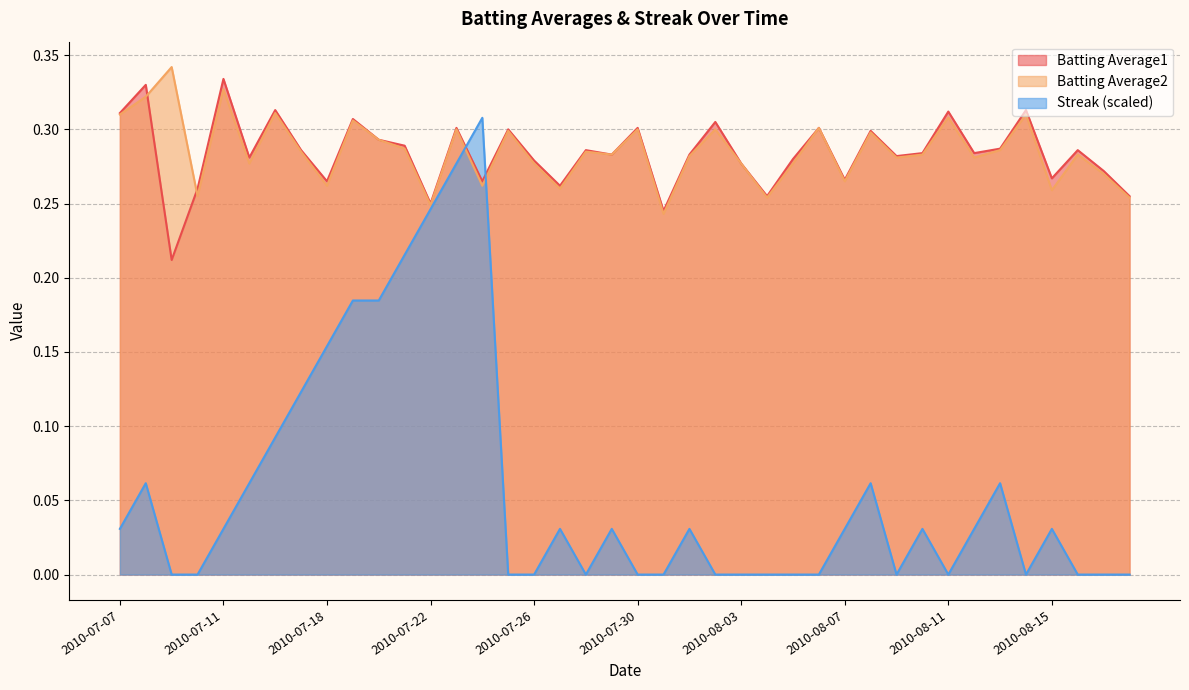

What is the difference between the Streak values at 2010-07-09 and 2010-07-18?

0.2